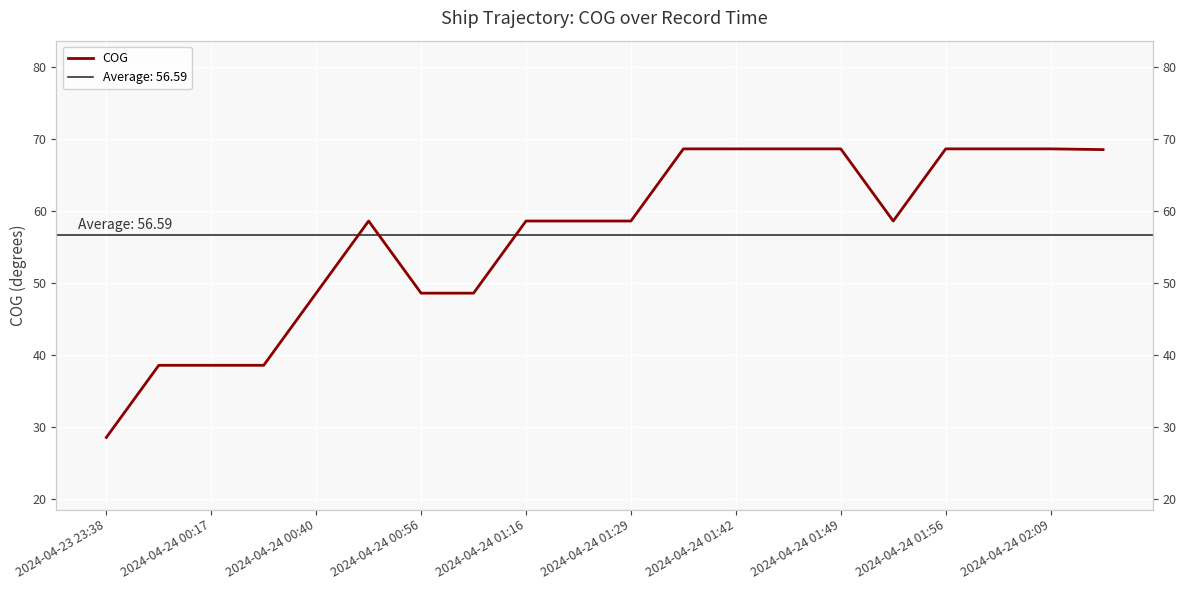

What is the difference between the second highest and minimum values?

40.0